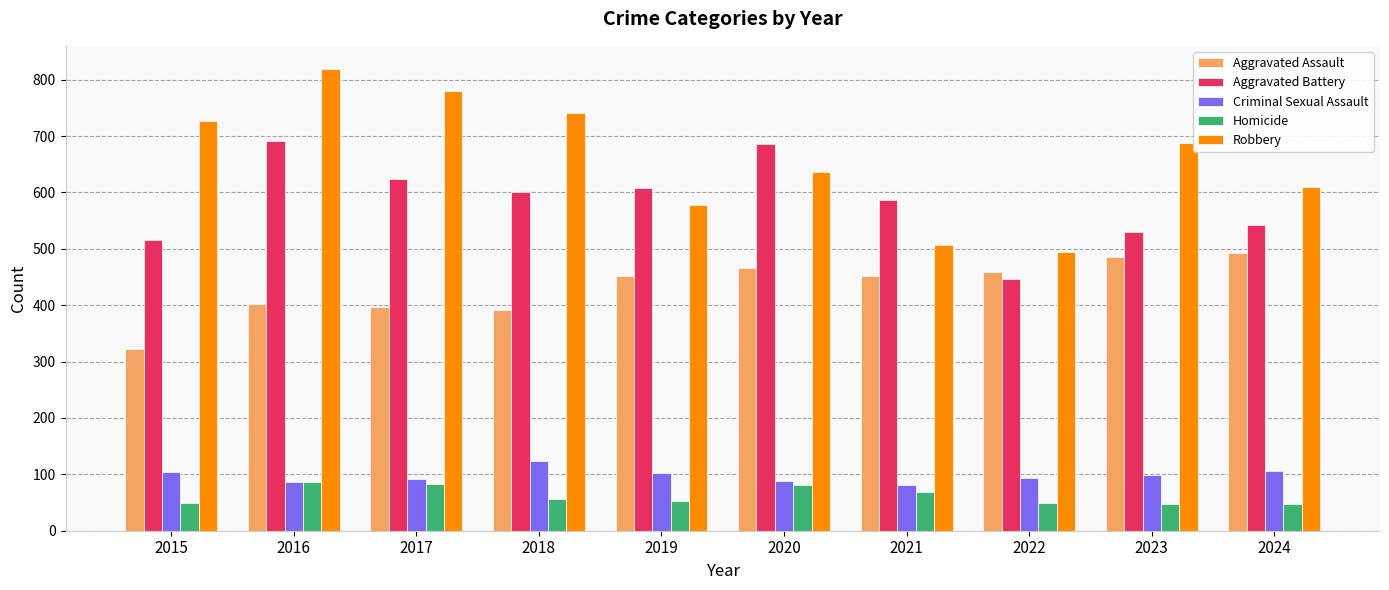

Read the Criminal Sexual Assault value at 2016.

87